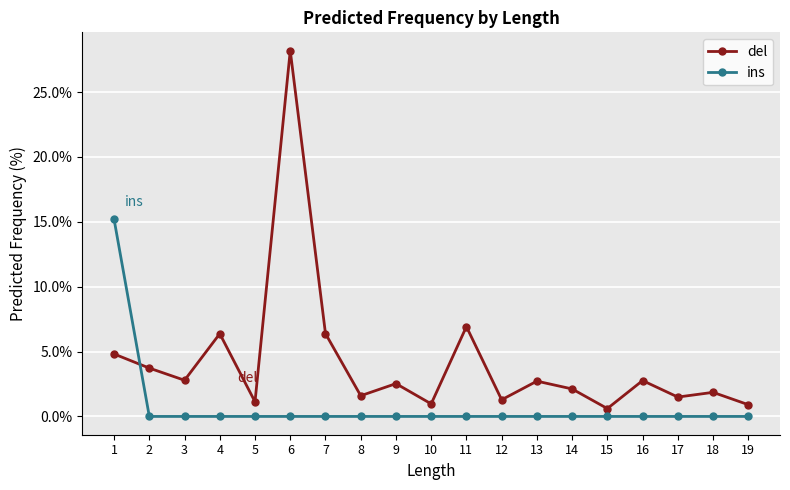

Is it true that ins equals -8.7 at 7?

False